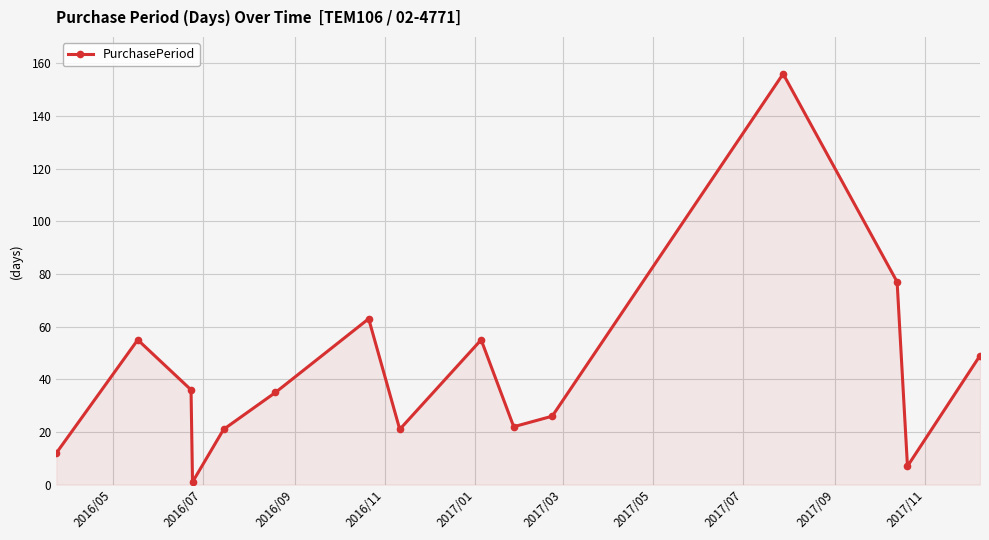

True or false: there are more than 0 points higher than both neighbors.

True